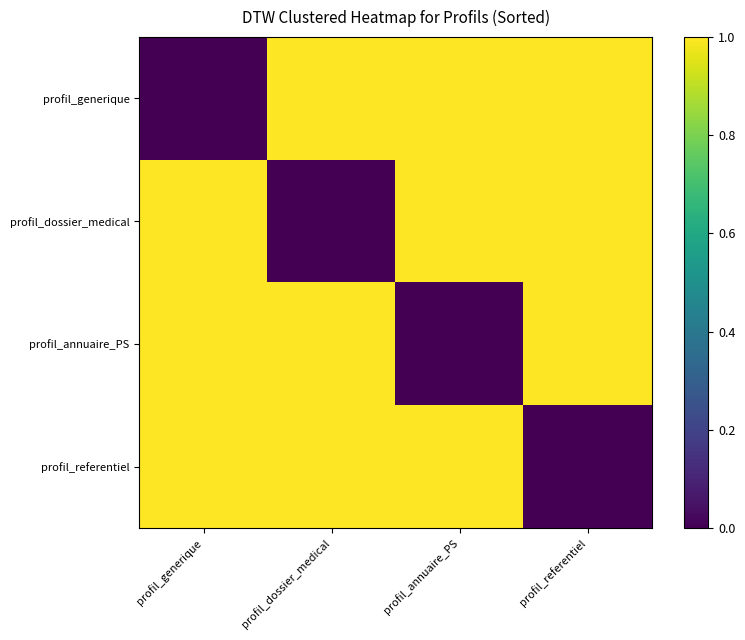

Which series has the largest range (max minus min)?

profil_generique